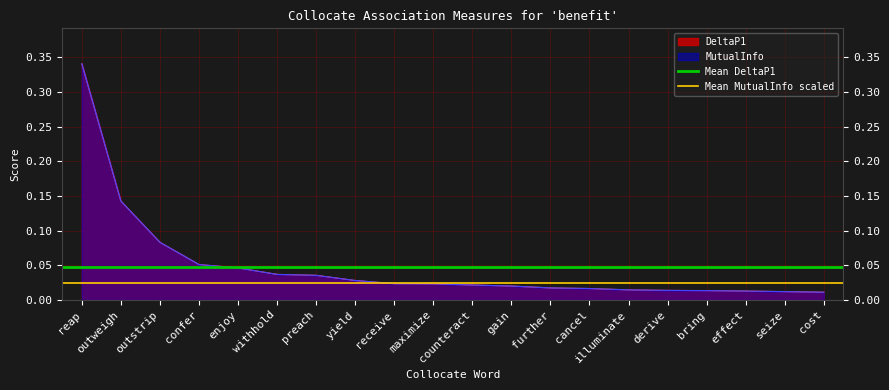

True or false: Mean MutualInfo scaled has a value of 0.0 at outweigh.

True